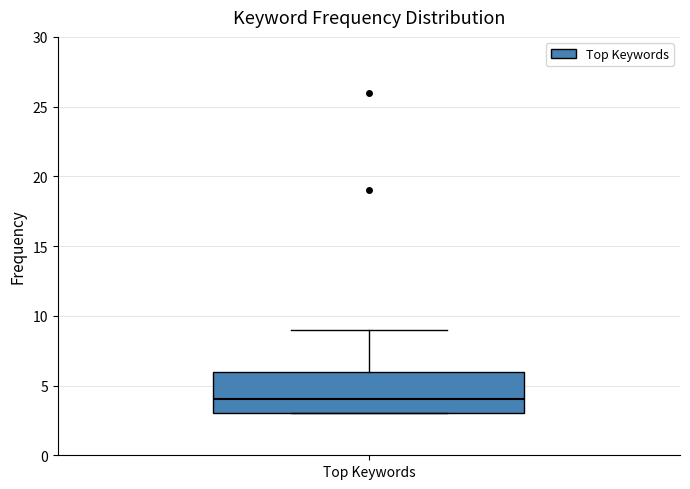

Where does the median line of the box for Top Keywords sit on the y-axis? The values are not printed on the chart, so give them approximately, as read against the axis.

4